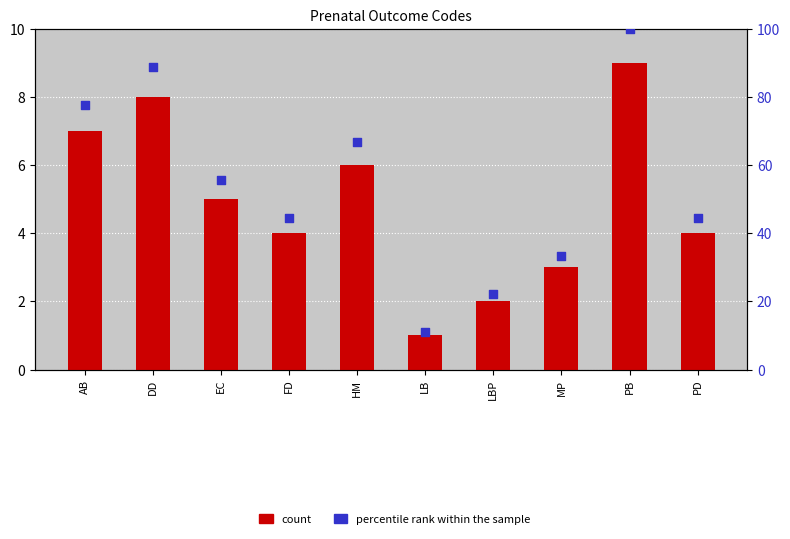

Is the value of count at EC greater than the value of percentile rank within the sample at FD?

No